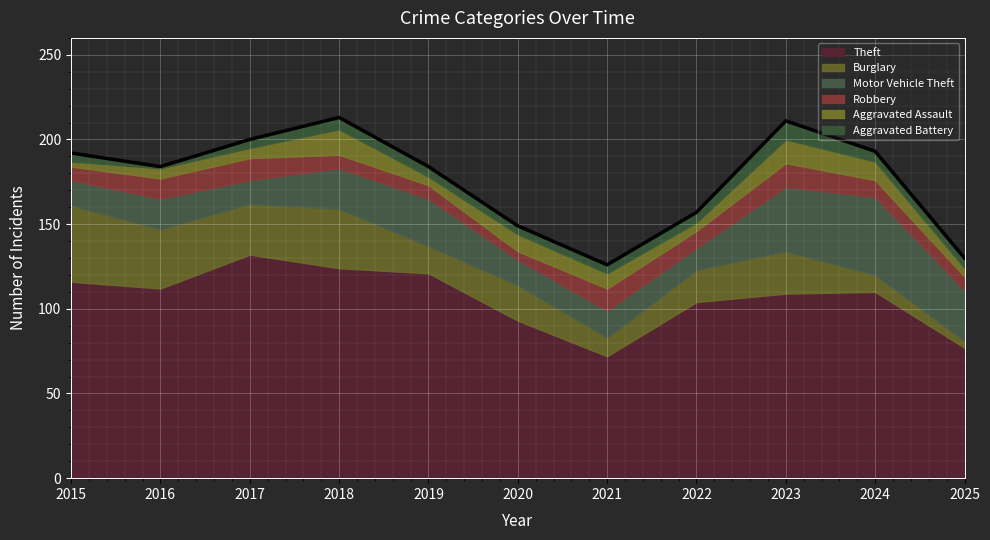

What is the sum of all Aggravated Assault values?

89